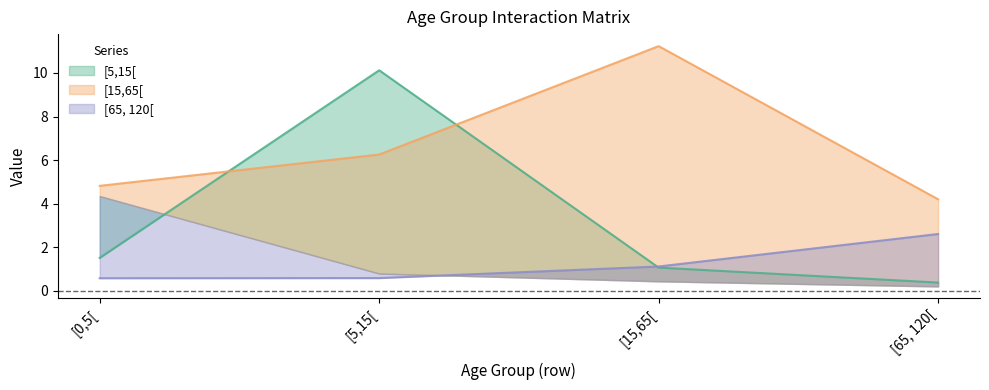

What is the highest value of the [5,15[ series?

10.1